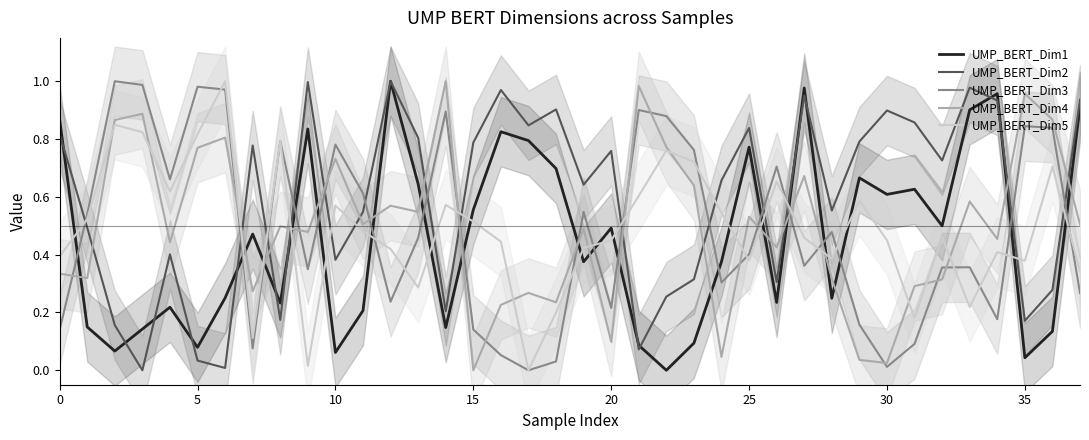

Between 0 and 12, which is larger?

12